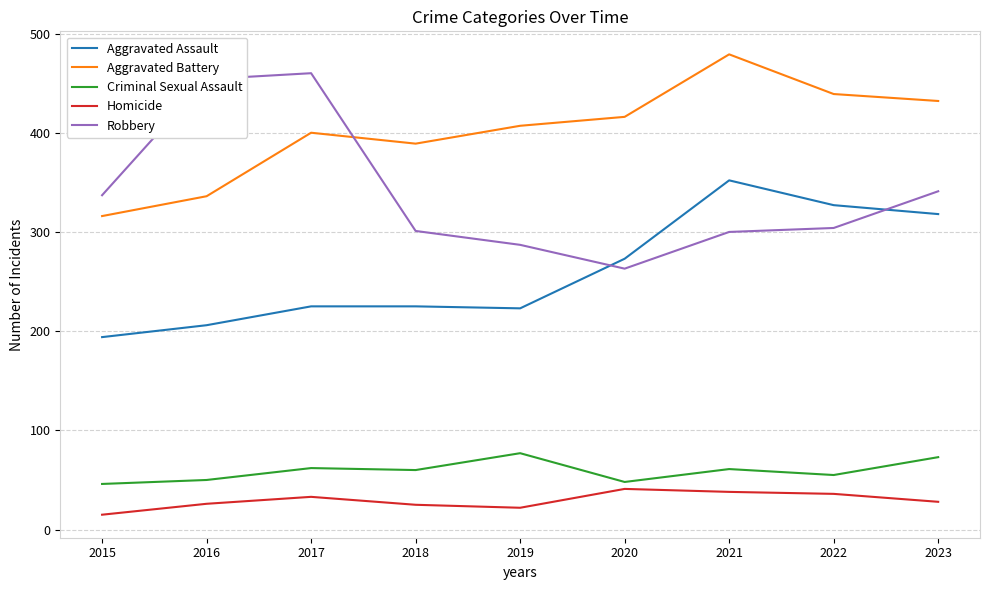

What is the difference between the maximum and minimum values in the Aggravated Battery series?

163